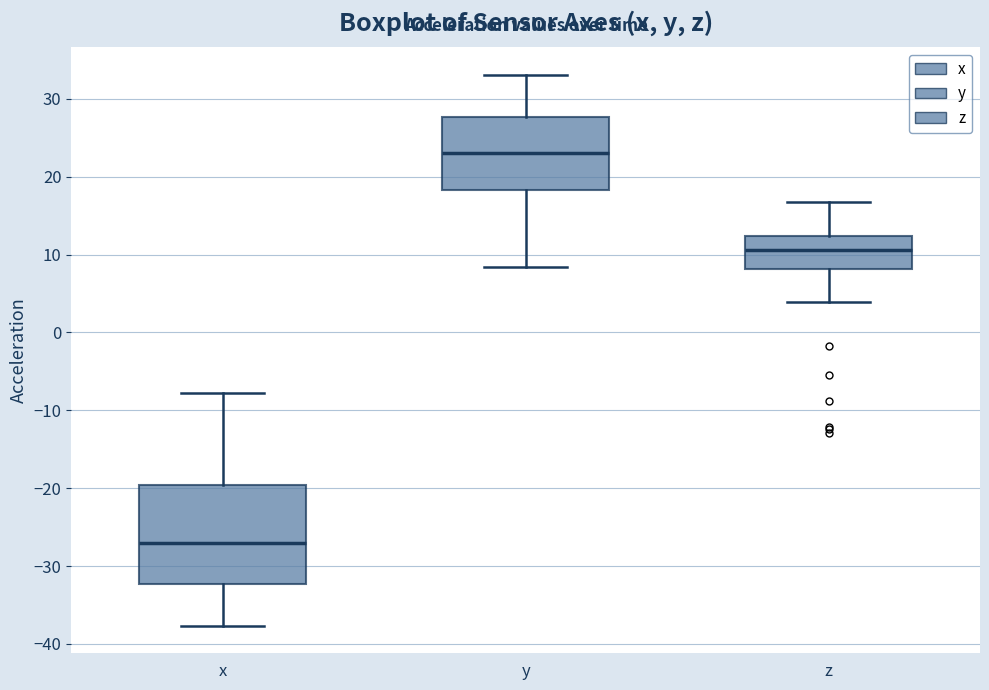

Which box's median line is the highest?

y